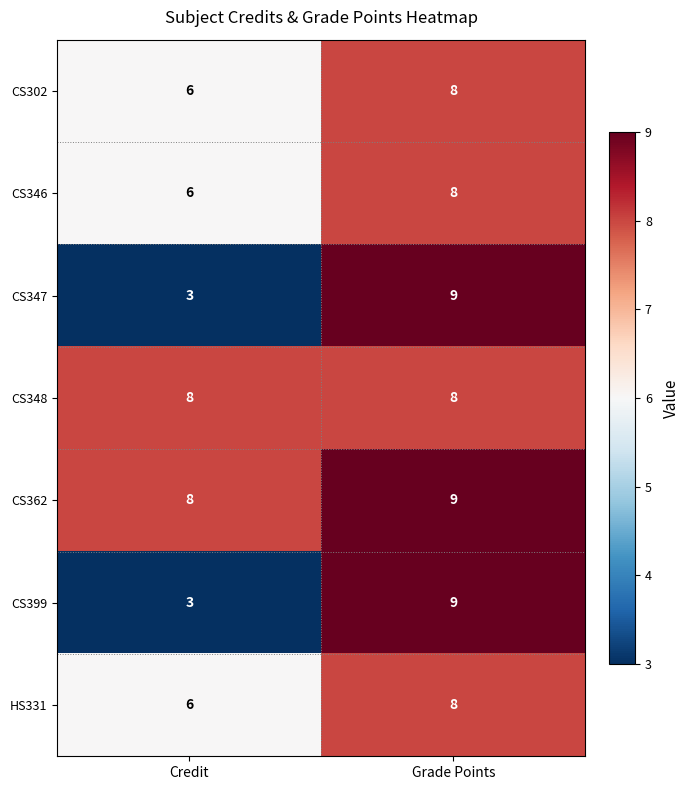

True or false: HS331 has a value of 10 at Credit.

False